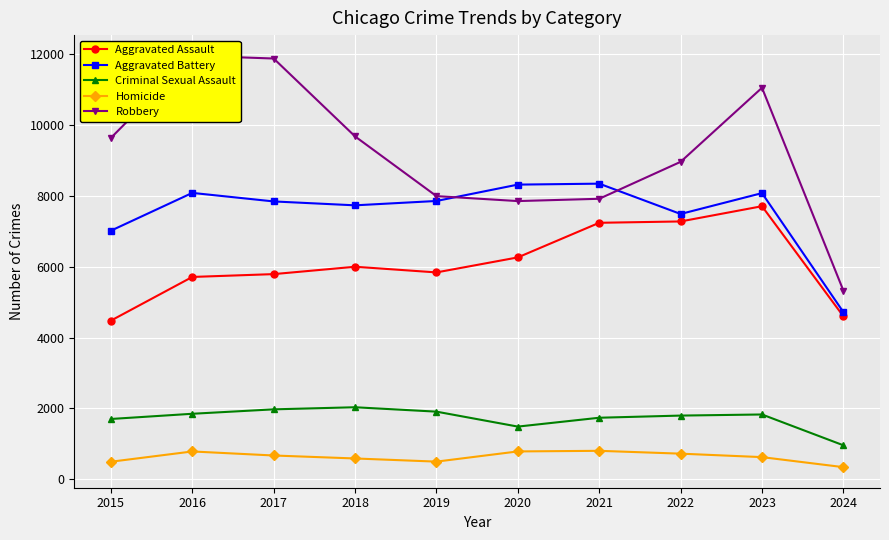

Reading left to right, extract all data points from this chart.

Aggravated Assault: 4480	5713	5793	6001	5841	6265	7242	7280	7710	4602
Aggravated Battery: 7019	8086	7845	7735	7858	8320	8347	7491	8080	4721
Criminal Sexual Assault: 1703	1850	1975	2034	1910	1488	1738	1799	1830	960
Homicide: 496	786	672	588	499	787	804	724	626	343
Robbery: 9638	11960	11880	9681	7995	7855	7920	8963	11054	5328